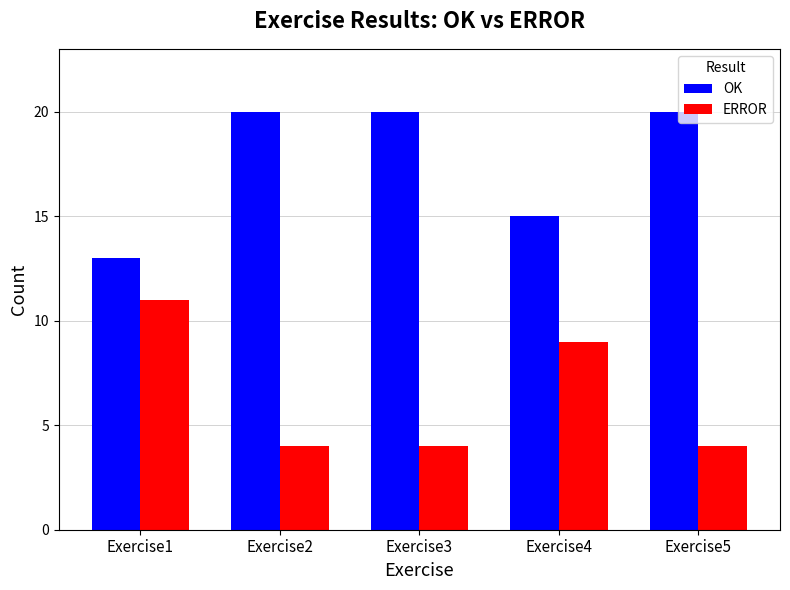

What are all the series names shown in the legend?

OK, ERROR